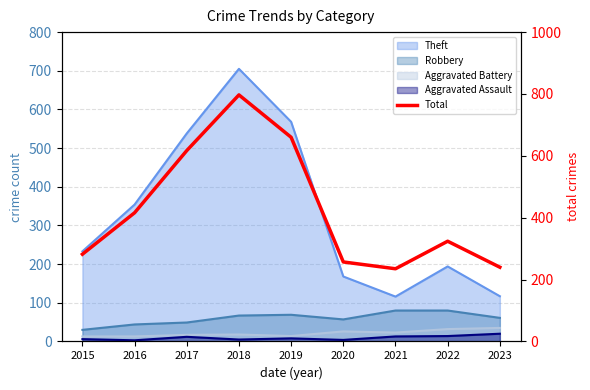

List the labels in order of value, smallest first.

2021, 2023, 2020, 2015, 2022, 2016, 2017, 2019, 2018